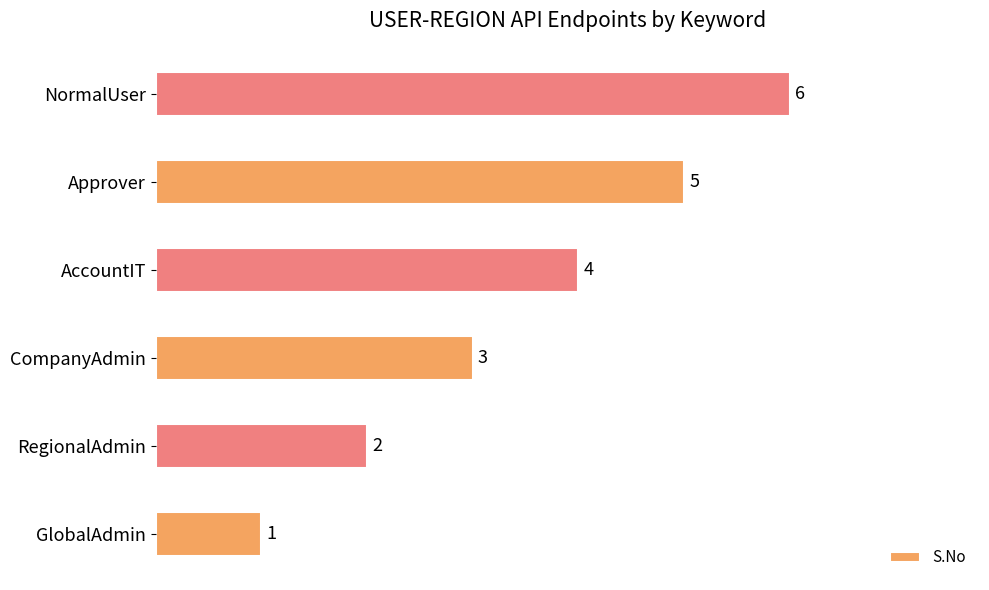

Approximately how many times larger is the value at RegionalAdmin compared to CompanyAdmin?

0.7